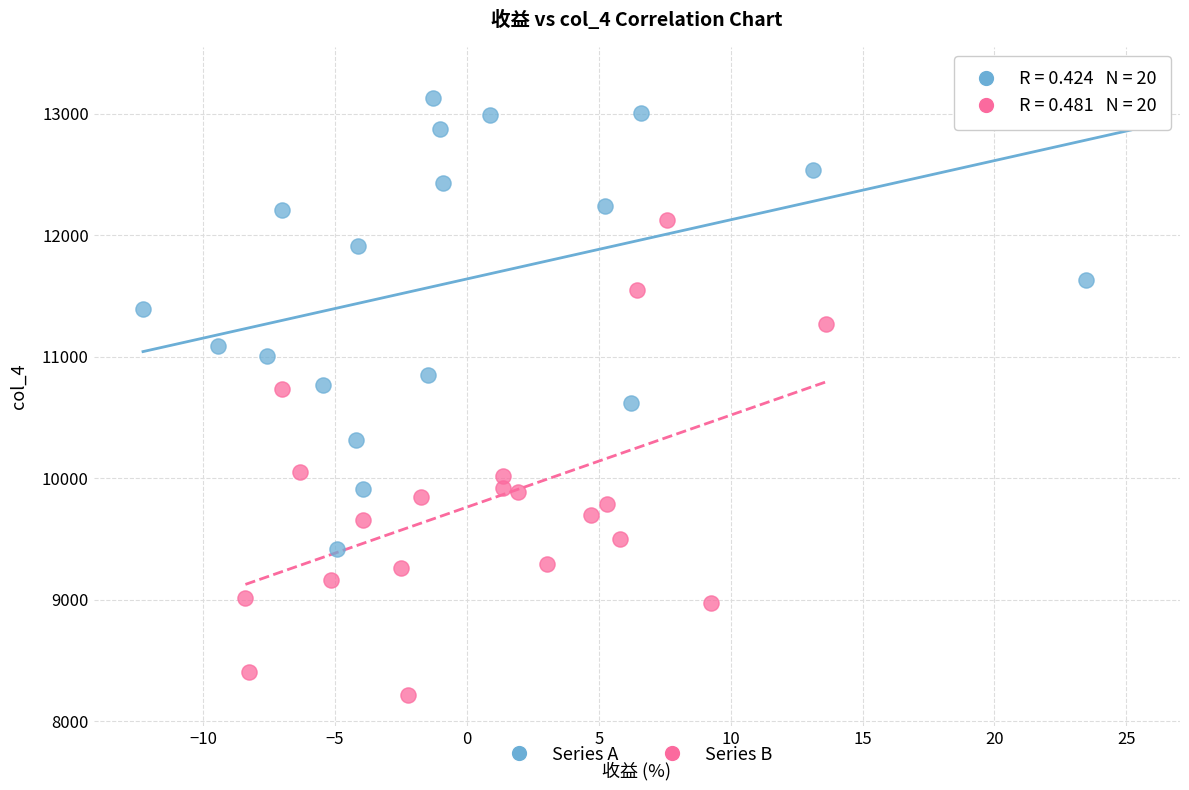

What are all the series names shown in the legend?

Series A, Series B